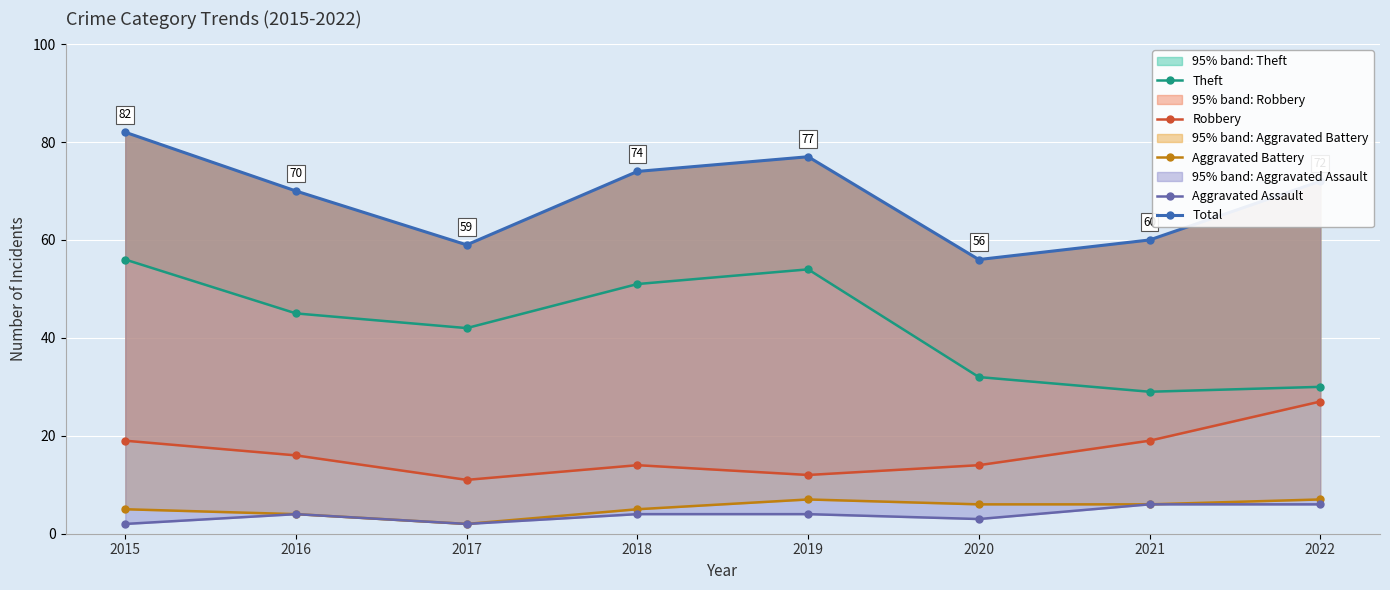

How many data points does each series have?

8